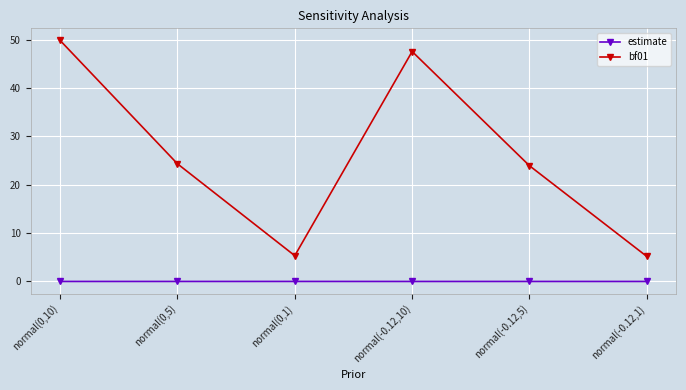

At which label does bf01 reach its peak?

normal(0,10)